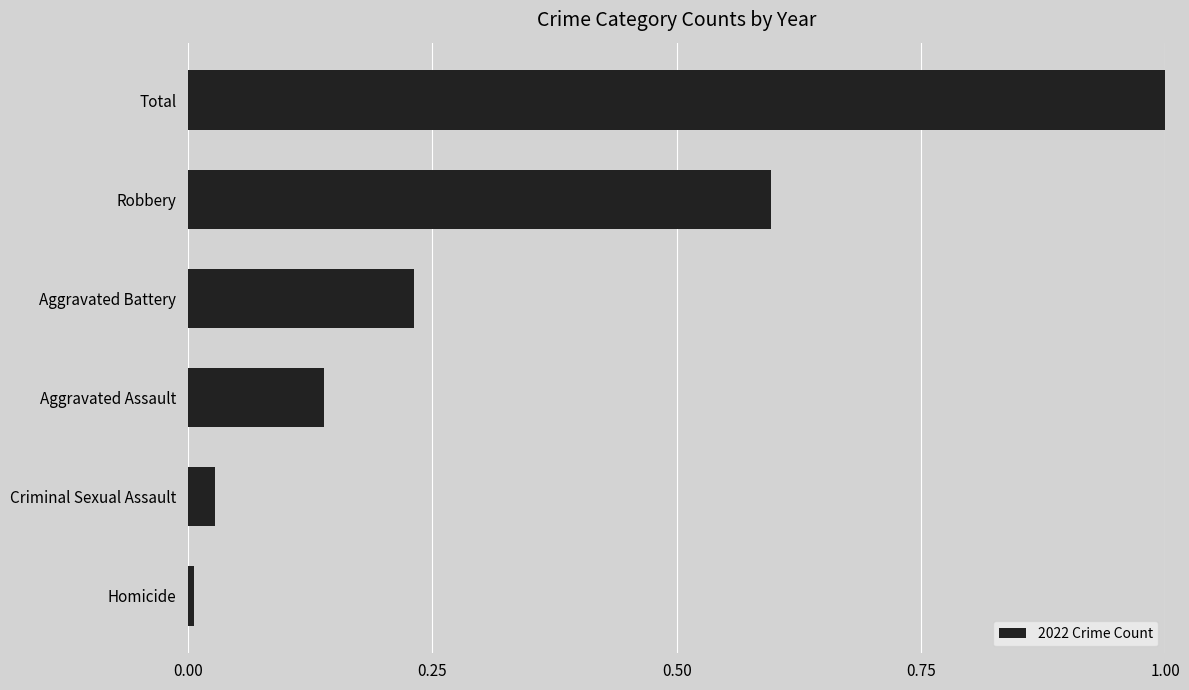

How many bars are there in total?

6